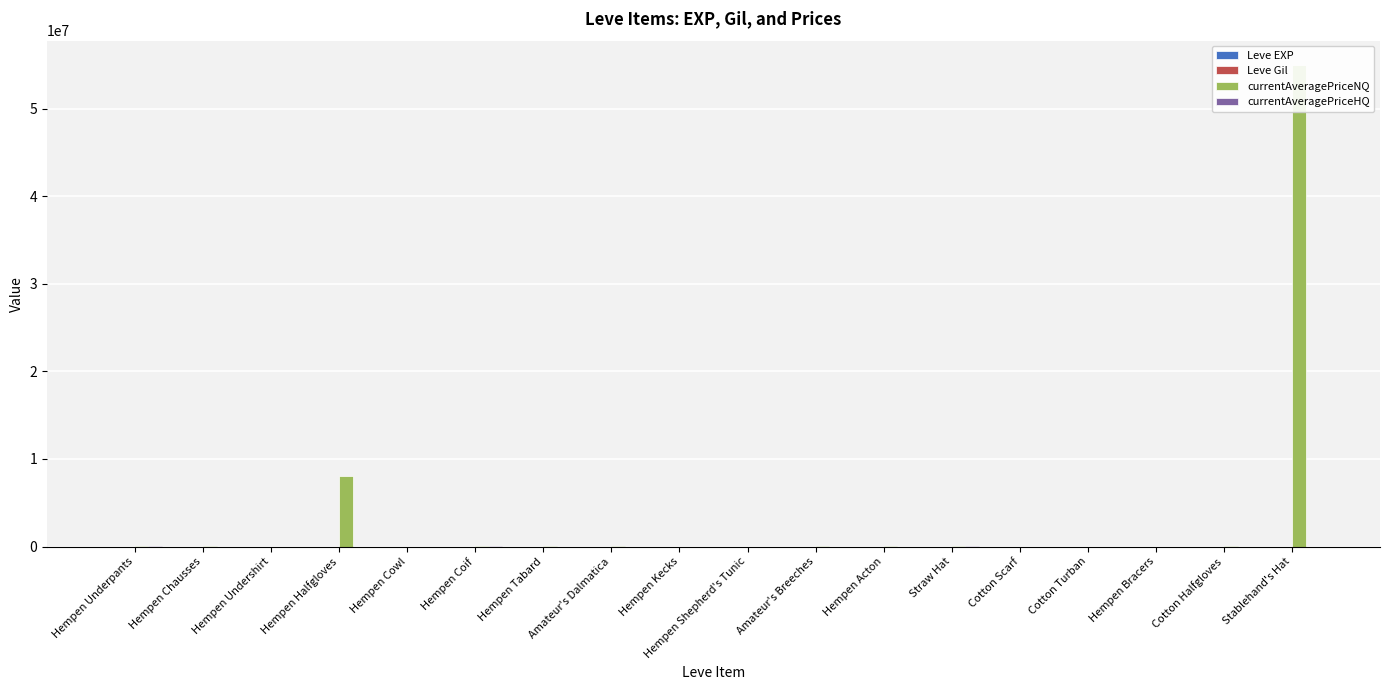

What value does the Leve Gil series have at Stablehand's Hat, to the nearest 50?

900